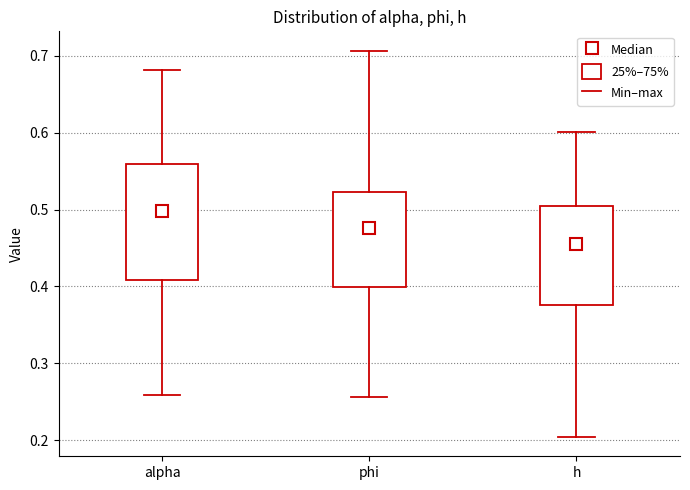

Which box's median line is the lowest?

h